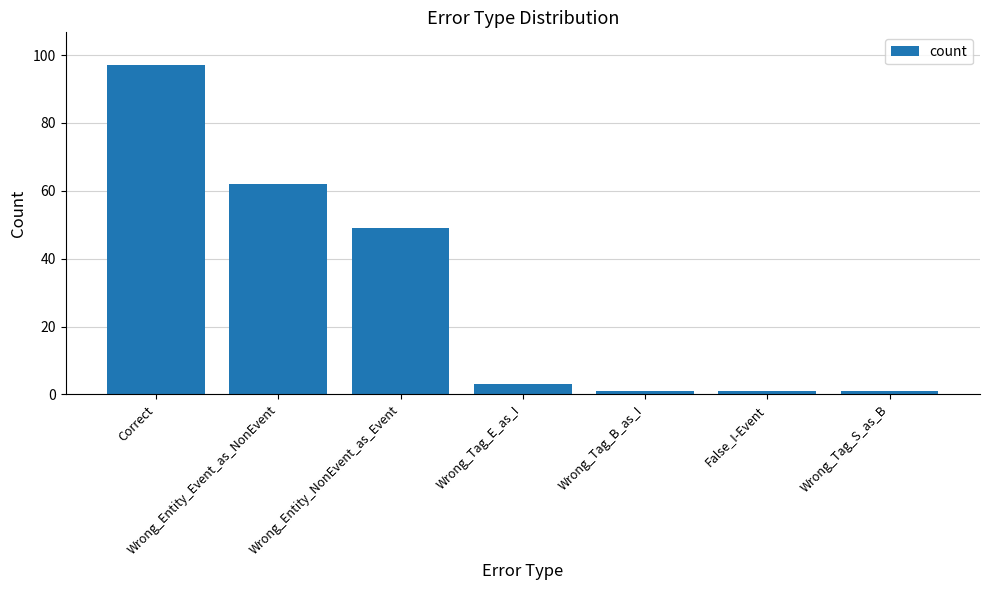

Reading left to right, list all the values displayed in this chart.

97	62	49	3	1	1	1